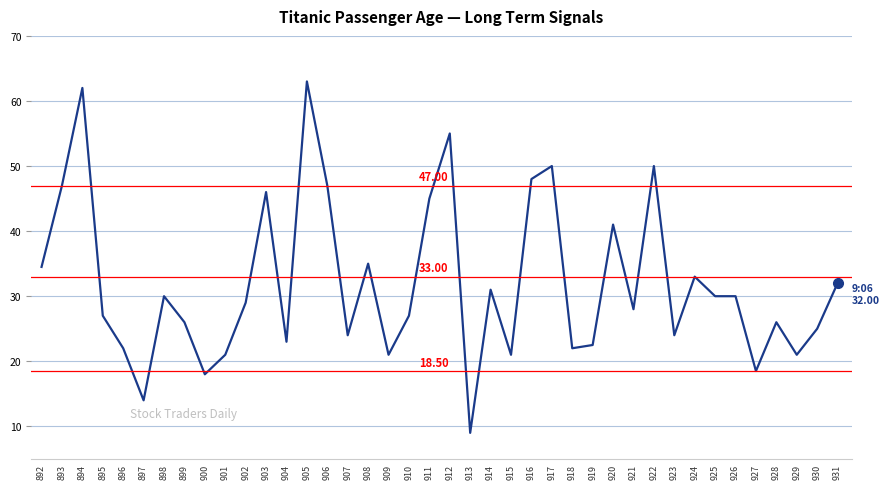

At which category does the data reach its first local valley?

897